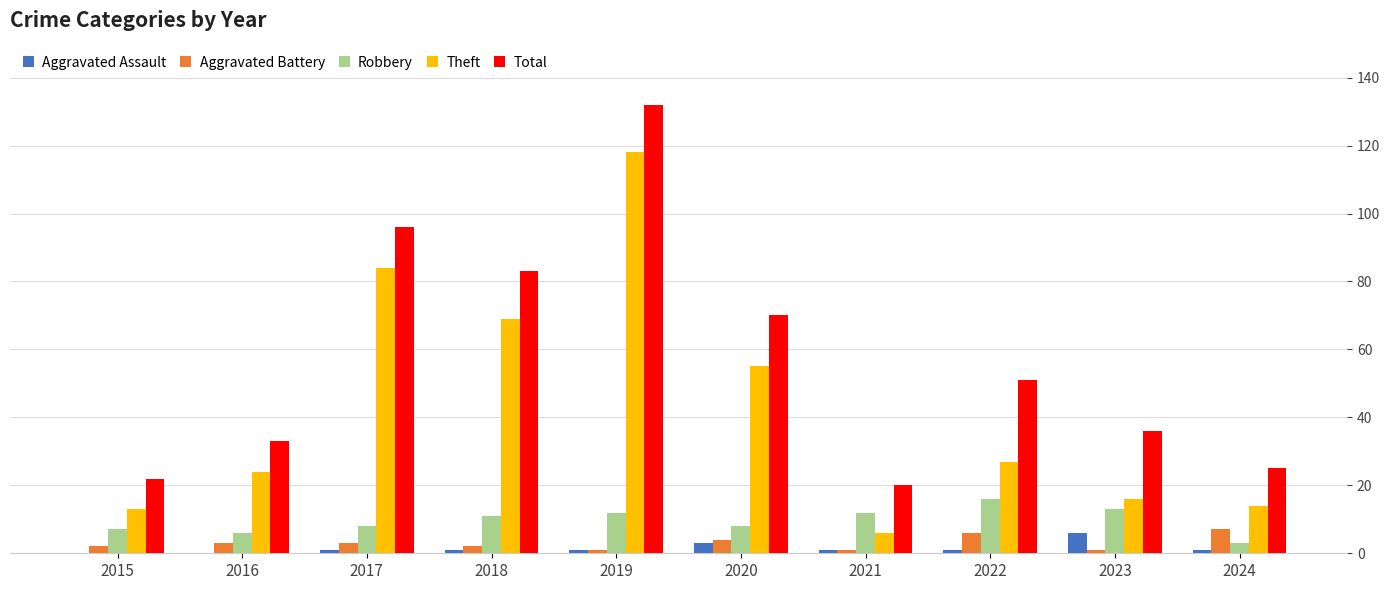

Which series has the largest total across all categories?

Total